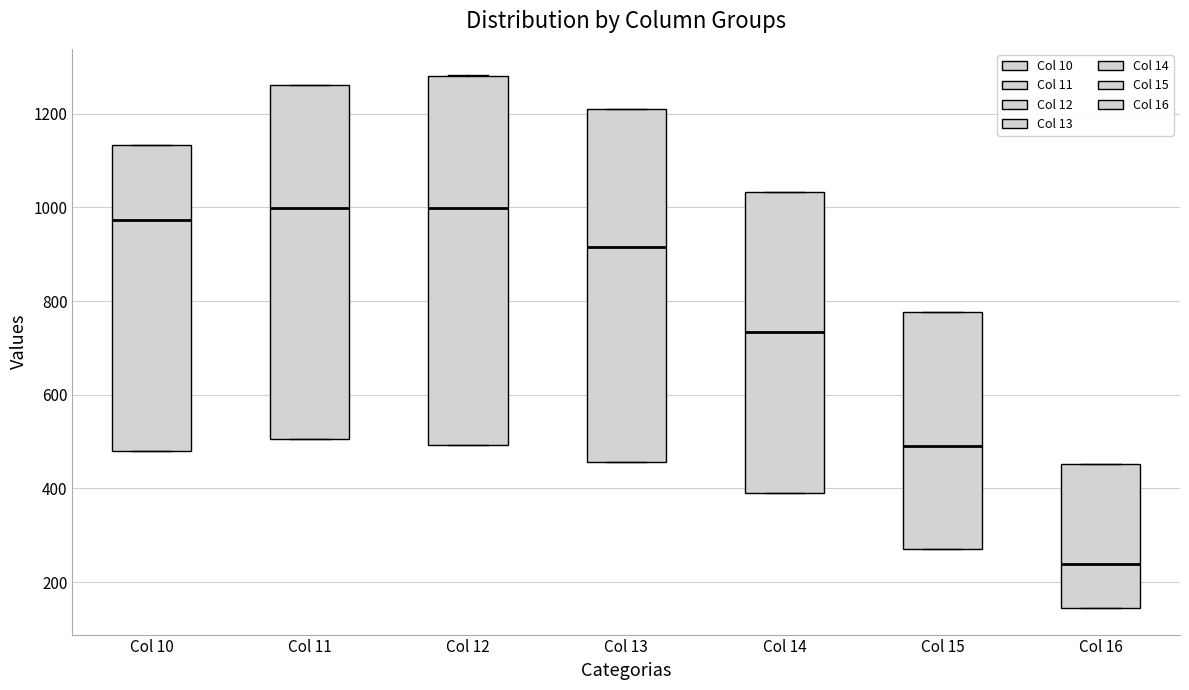

Reading left to right, transcribe this box plot: for each box, give where its median line is, the range the box spans, and where its two whiskers end, as read against the y-axis. The values are not printed on the chart, so give them approximately, as read against the axis.

Col 10: median 980, box 480 to 1140, whiskers 480 to 1140
Col 11: median 1000, box 500 to 1260, whiskers 500 to 1260
Col 12: median 1000, box 500 to 1280, whiskers 500 to 1280
Col 13: median 920, box 460 to 1220, whiskers 460 to 1220
Col 14: median 740, box 380 to 1040, whiskers 380 to 1040
Col 15: median 500, box 260 to 780, whiskers 260 to 780
Col 16: median 240, box 140 to 460, whiskers 140 to 460